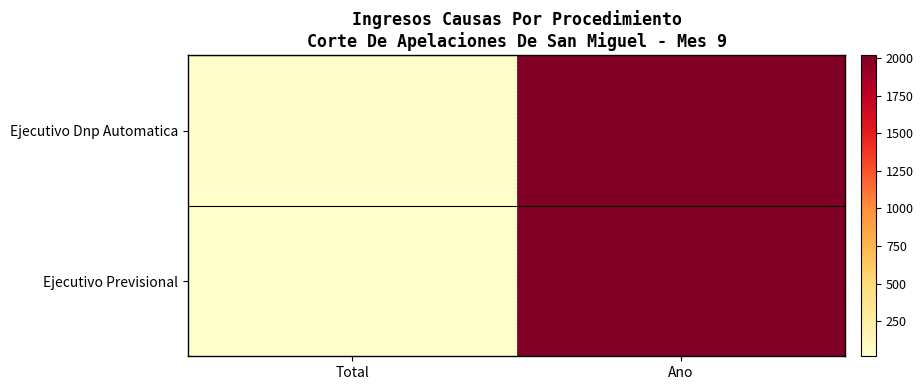

Which category has the lowest value across all series?

Total